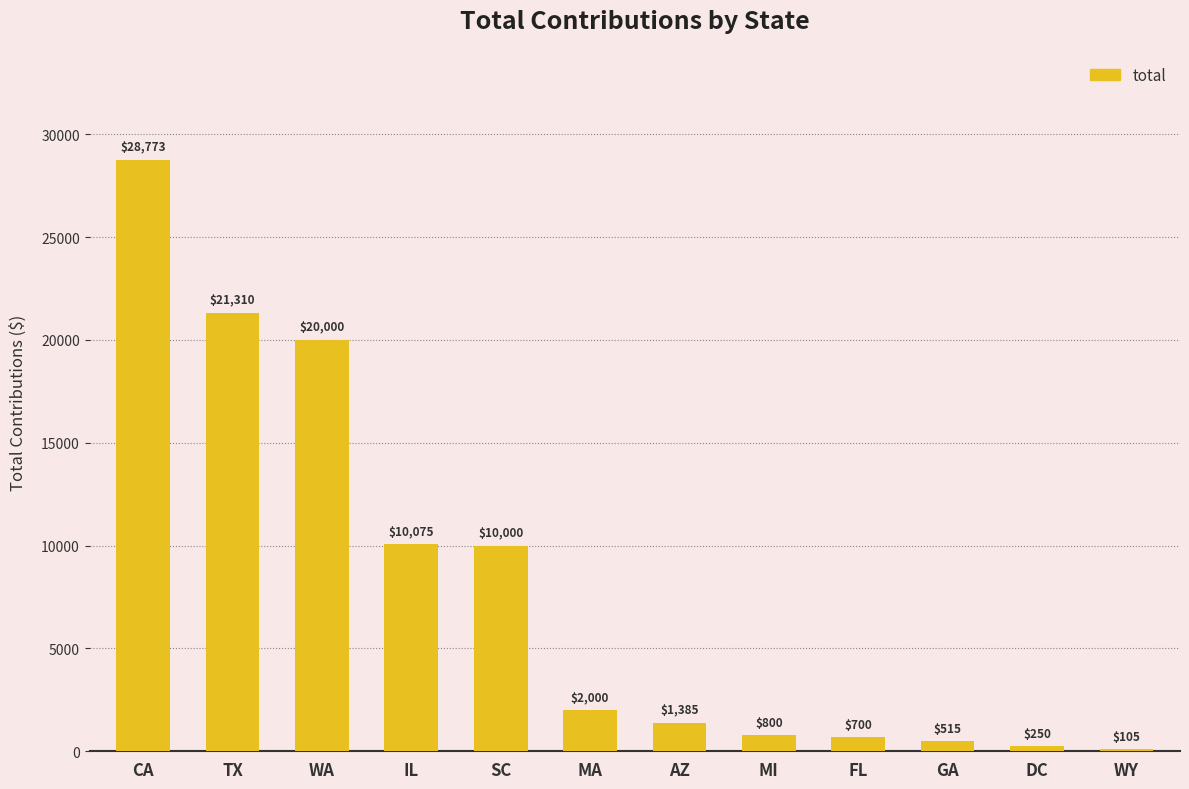

What is the maximum value shown in the chart?

28772.7